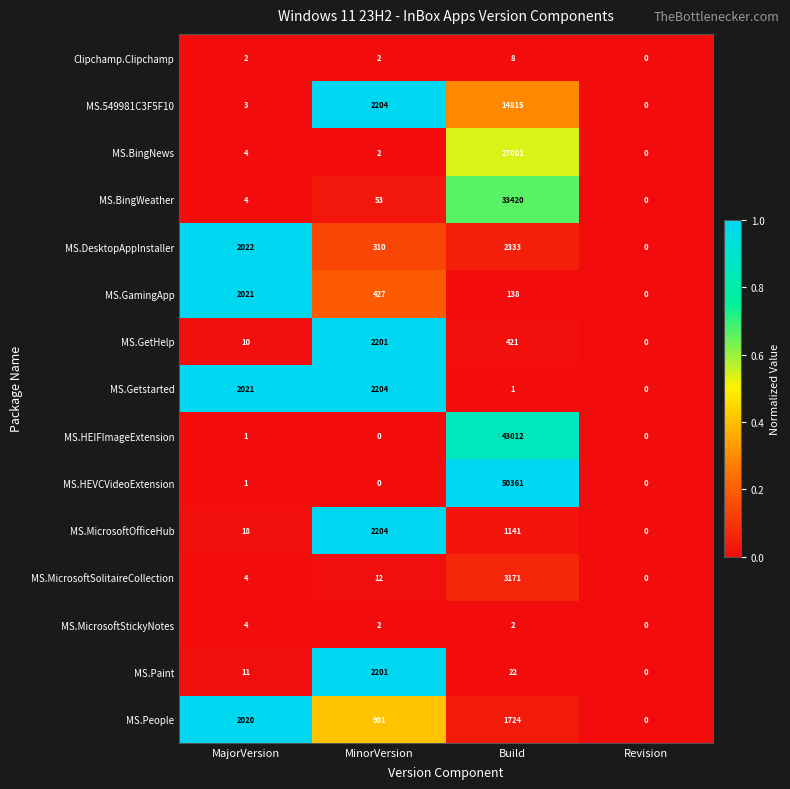

Which series has the widest spread of values?

MS.HEVCVideoExtension